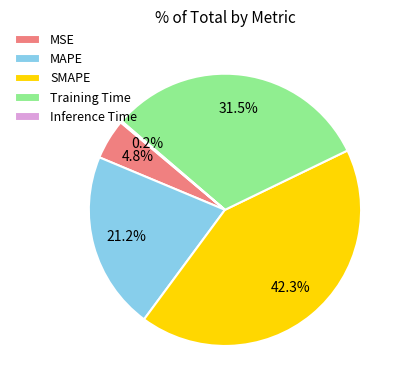

Is there any slice that represents more than half of the pie?

No